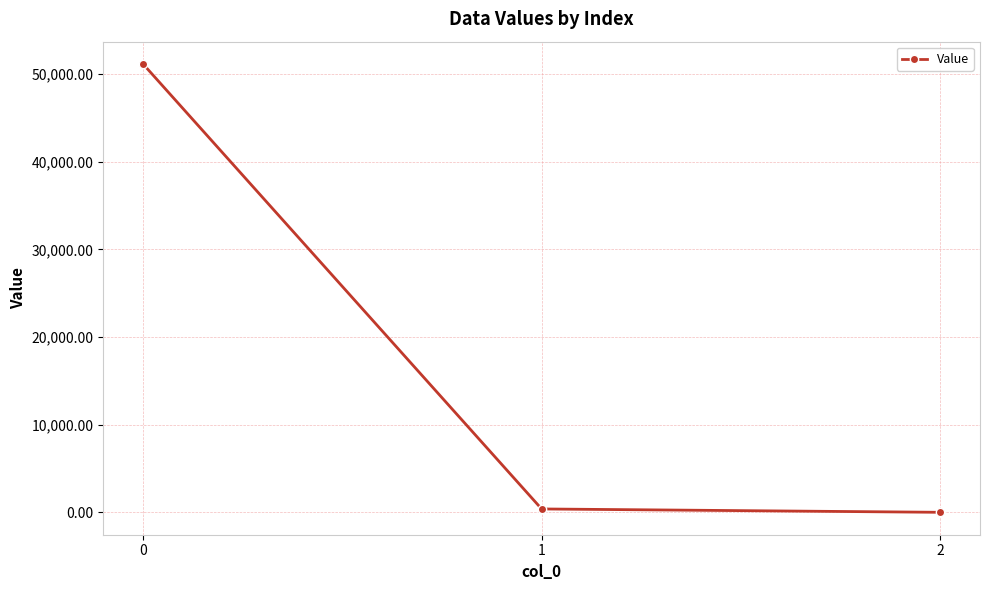

What is the maximum value shown in the chart?

51144.2